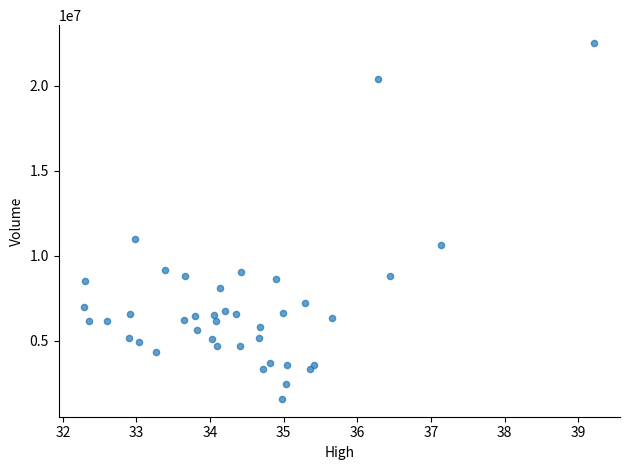

What Y value in the scatter plot is closest to 12047250?

11000600